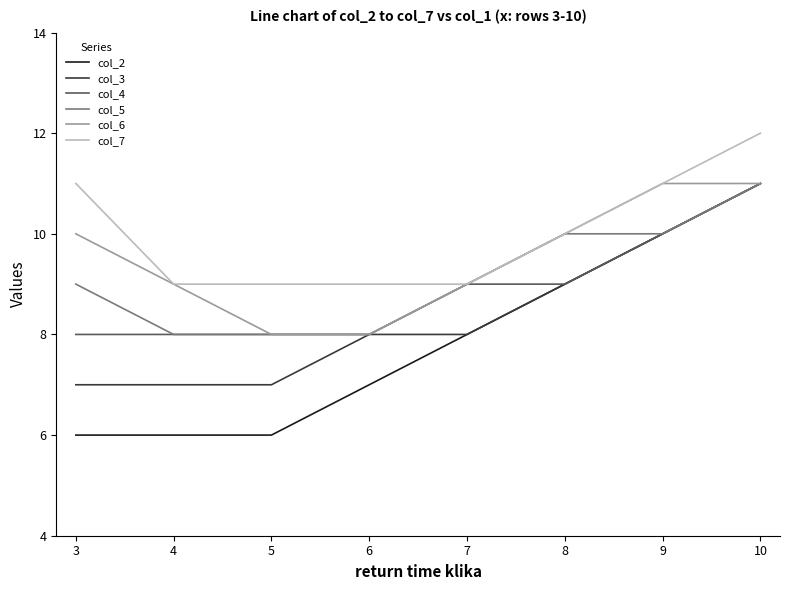

Count the number of data series in this chart.

6